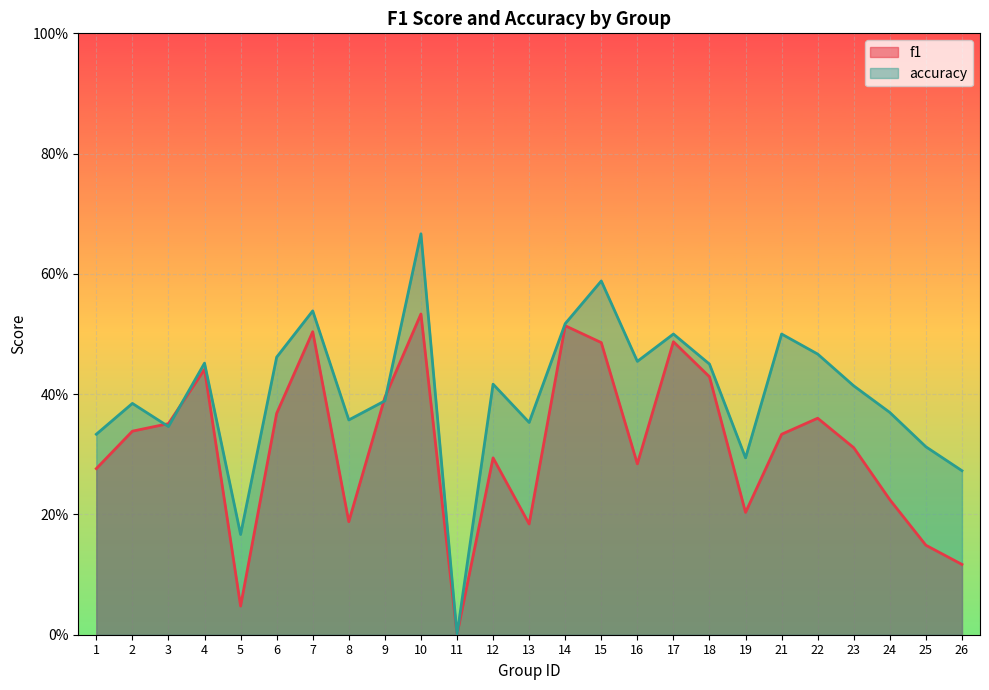

Which series has the widest spread of values?

accuracy